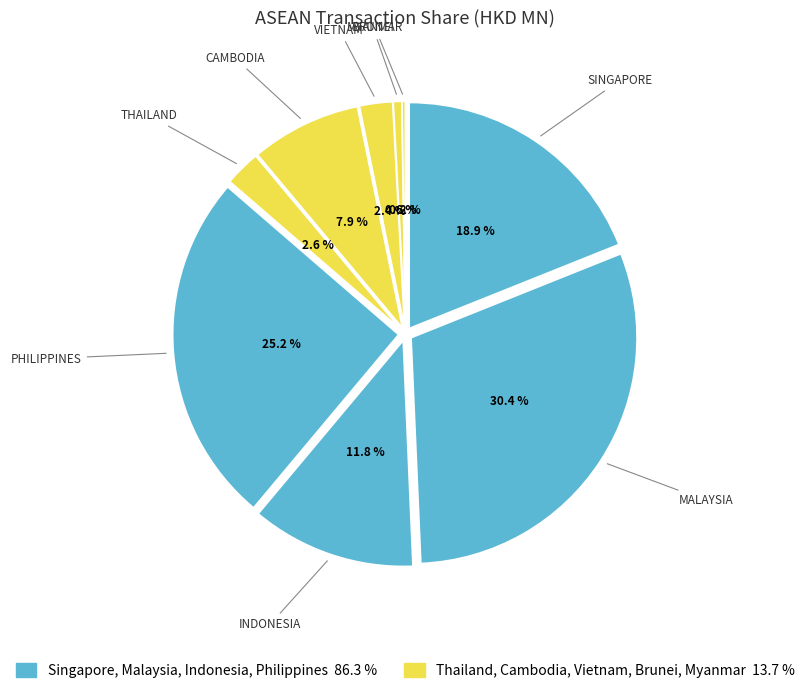

Which slice is the smallest?

MYANMAR